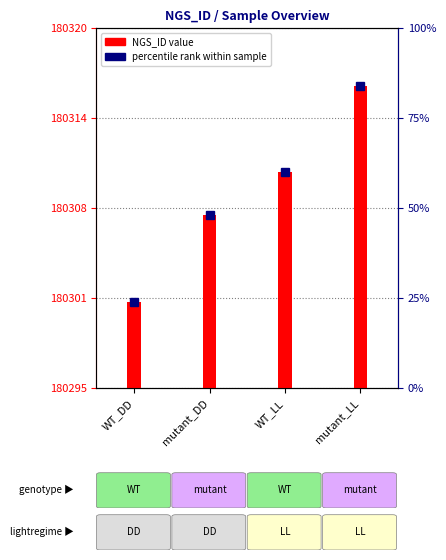

Reading right to left, list all the values displayed in this chart.

mutant_LL=21	WT_LL=15	mutant_DD=12	WT_DD=6